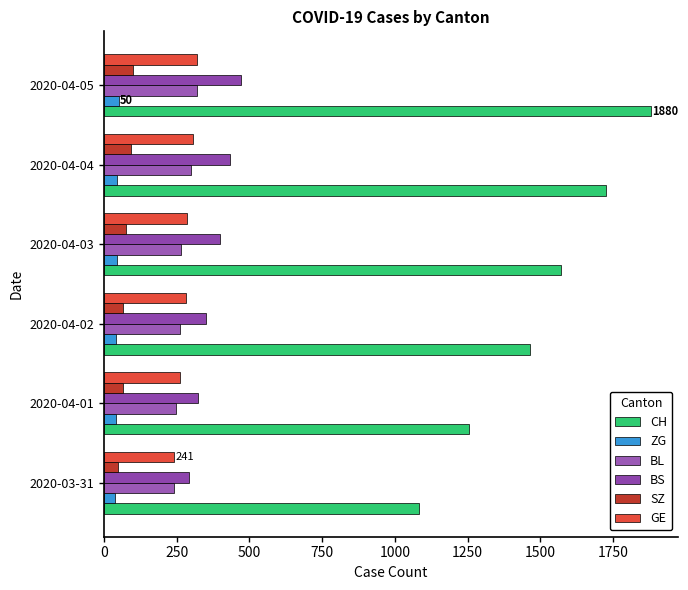

How many series are shown in this chart?

6